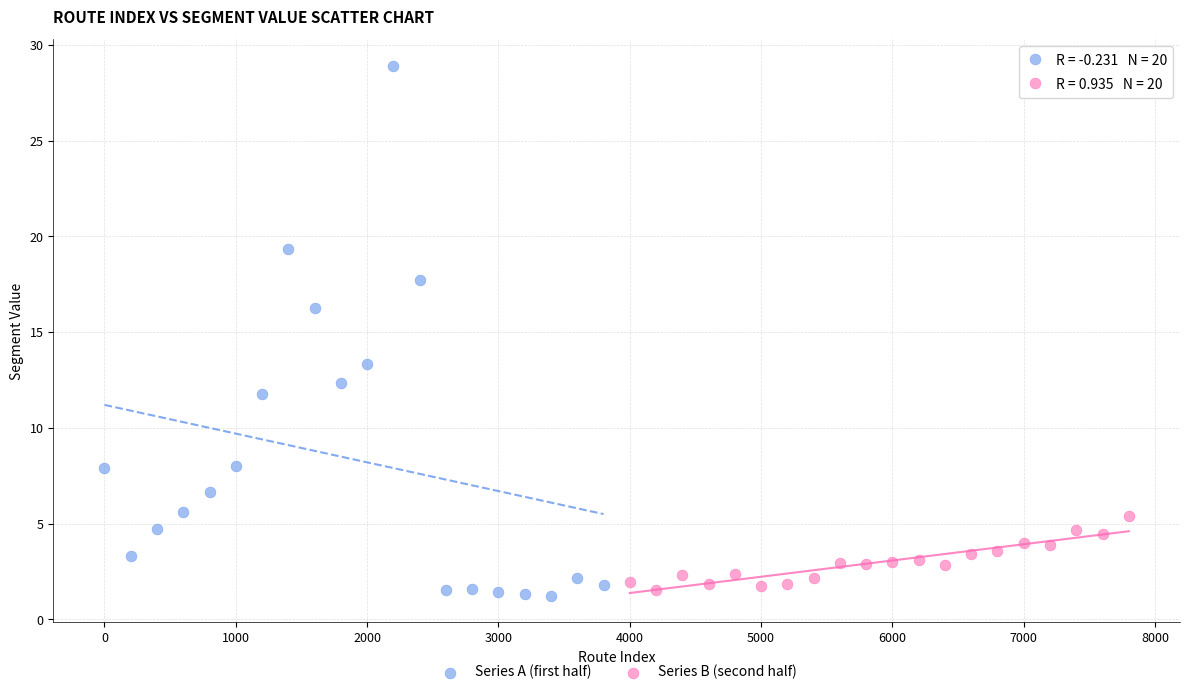

Which series has the widest spread of Y values?

Series A (first half)